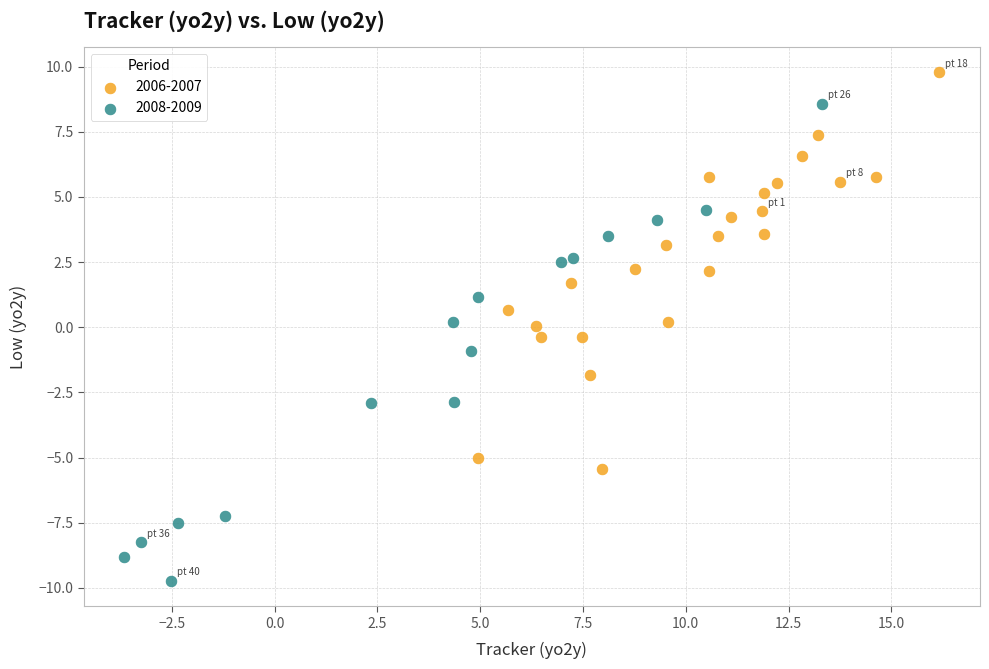

Which series has the widest spread of Y values?

2008-2009